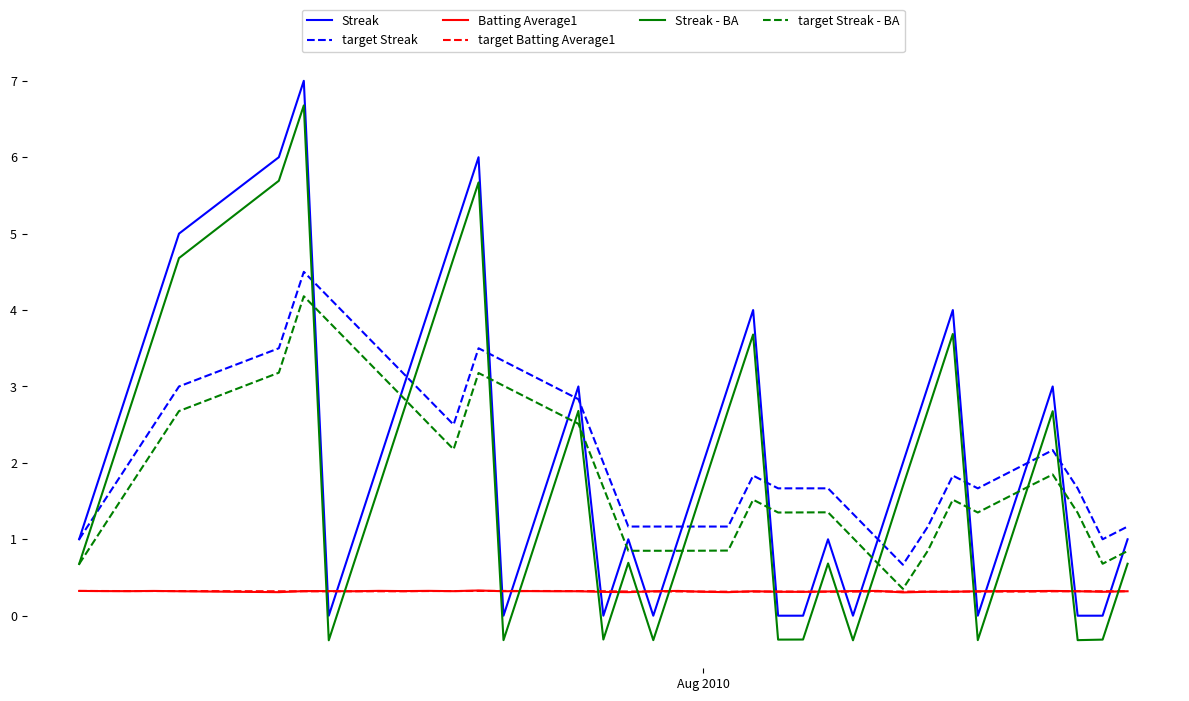

What is the highest value of the Streak series?

7.0